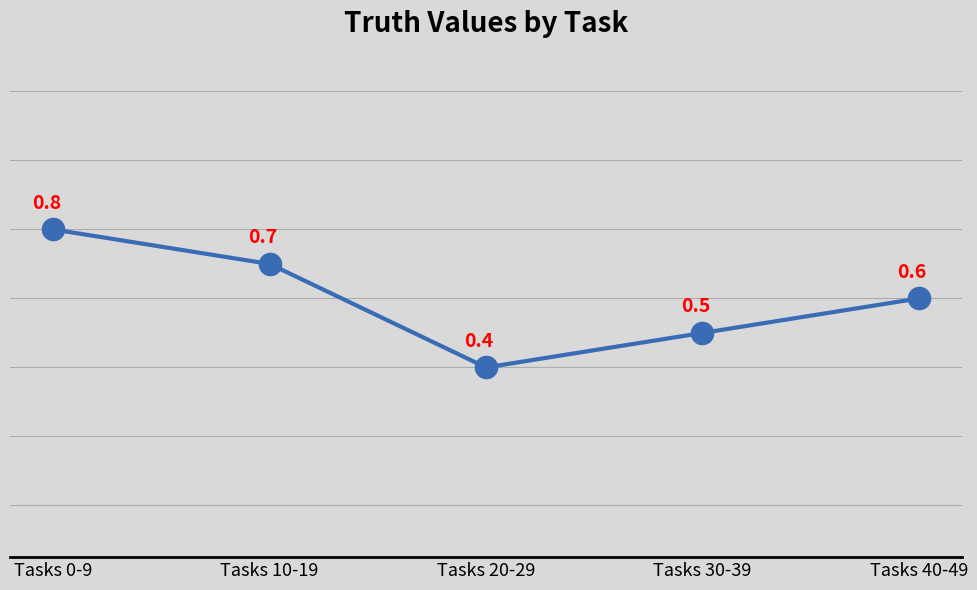

What is the difference between the second highest and minimum values?

0.3